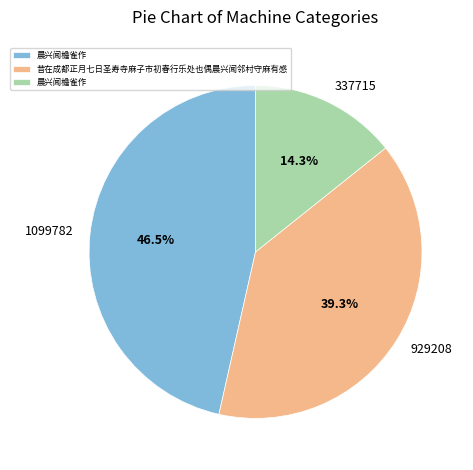

Does any single category account for the majority?

No